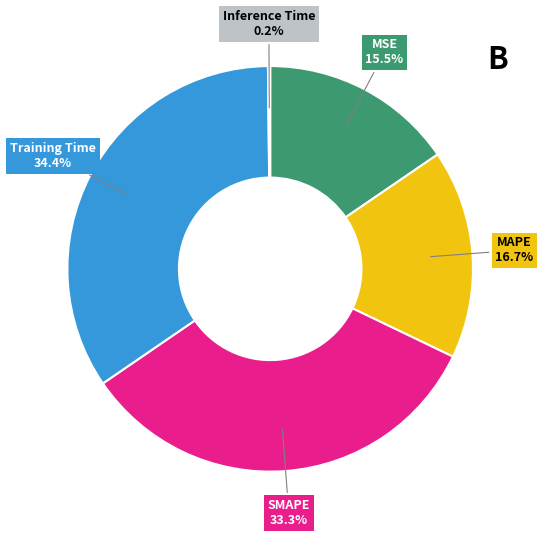

Does any single category account for the majority?

No